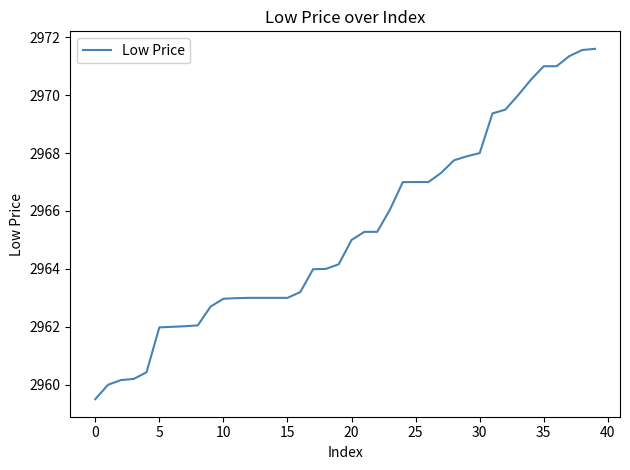

What is the smallest value displayed?

2959.5